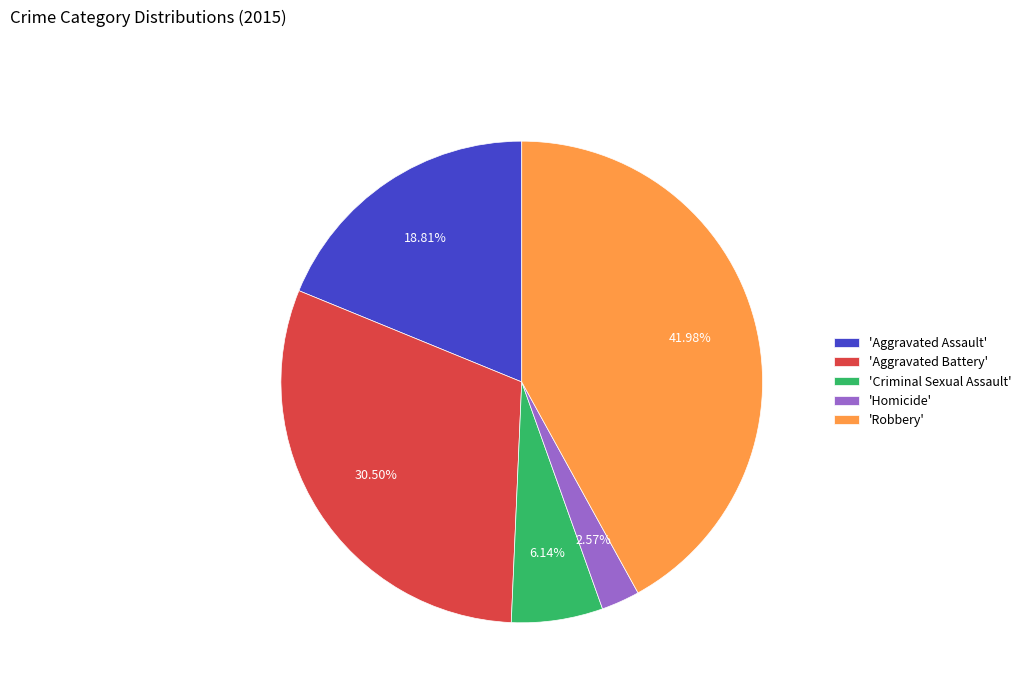

Which category has the smallest portion of the pie?

'Homicide'